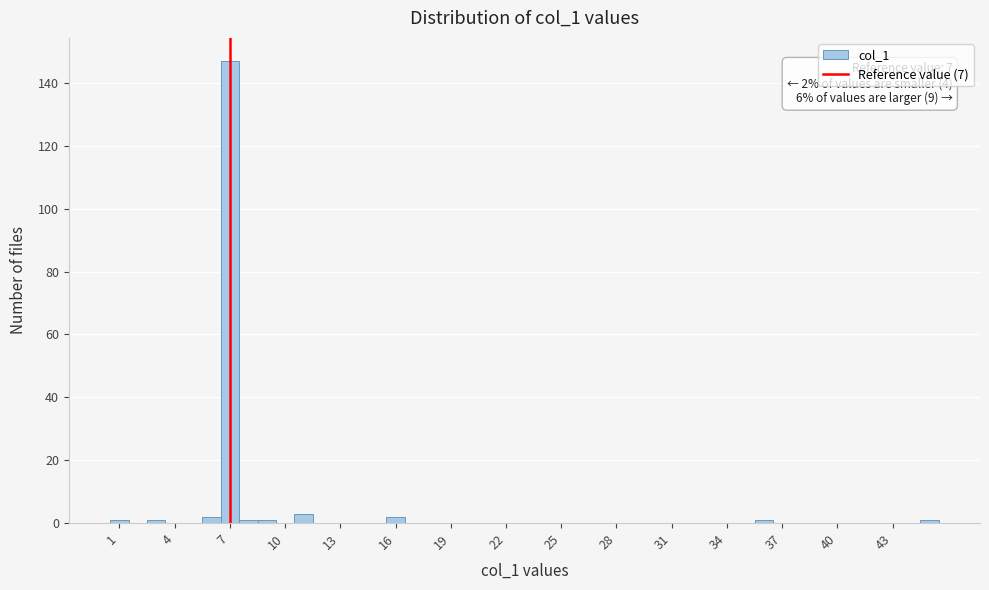

Read against the x-axis, roughly where is the centre of the tallest bar?

7.0